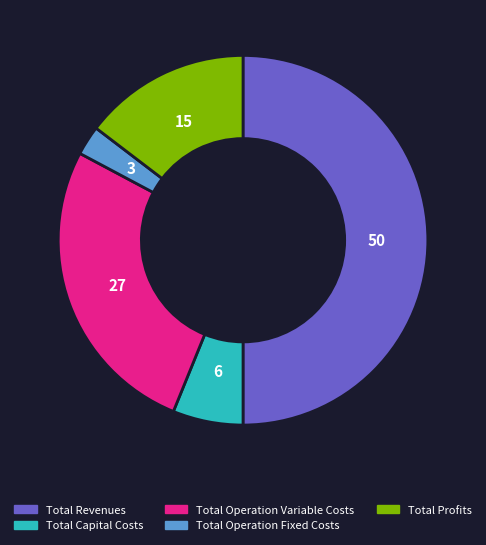

Is Total Operation Variable Costs the majority of the pie?

No